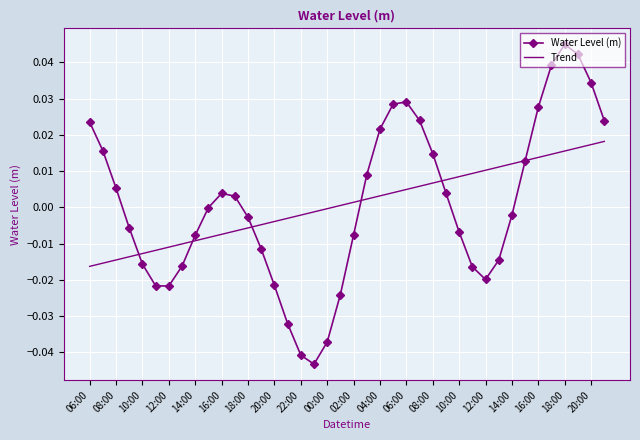

Which series has the largest range (max minus min)?

Water Level (m)